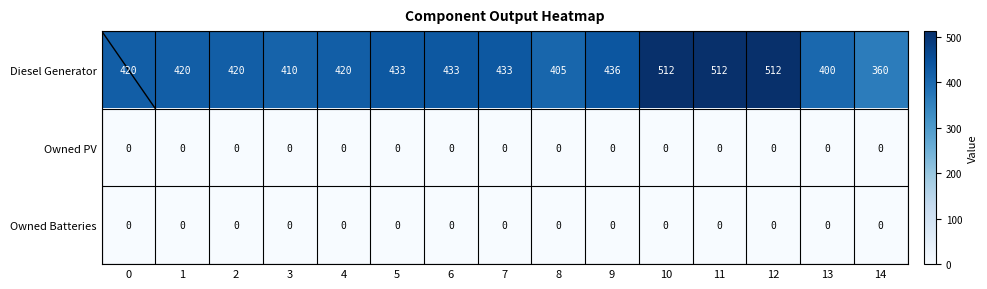

Which series has the largest total across all categories?

Diesel Generator